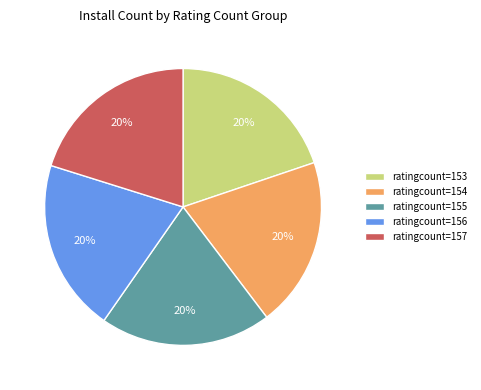

Does any single category account for the majority?

No